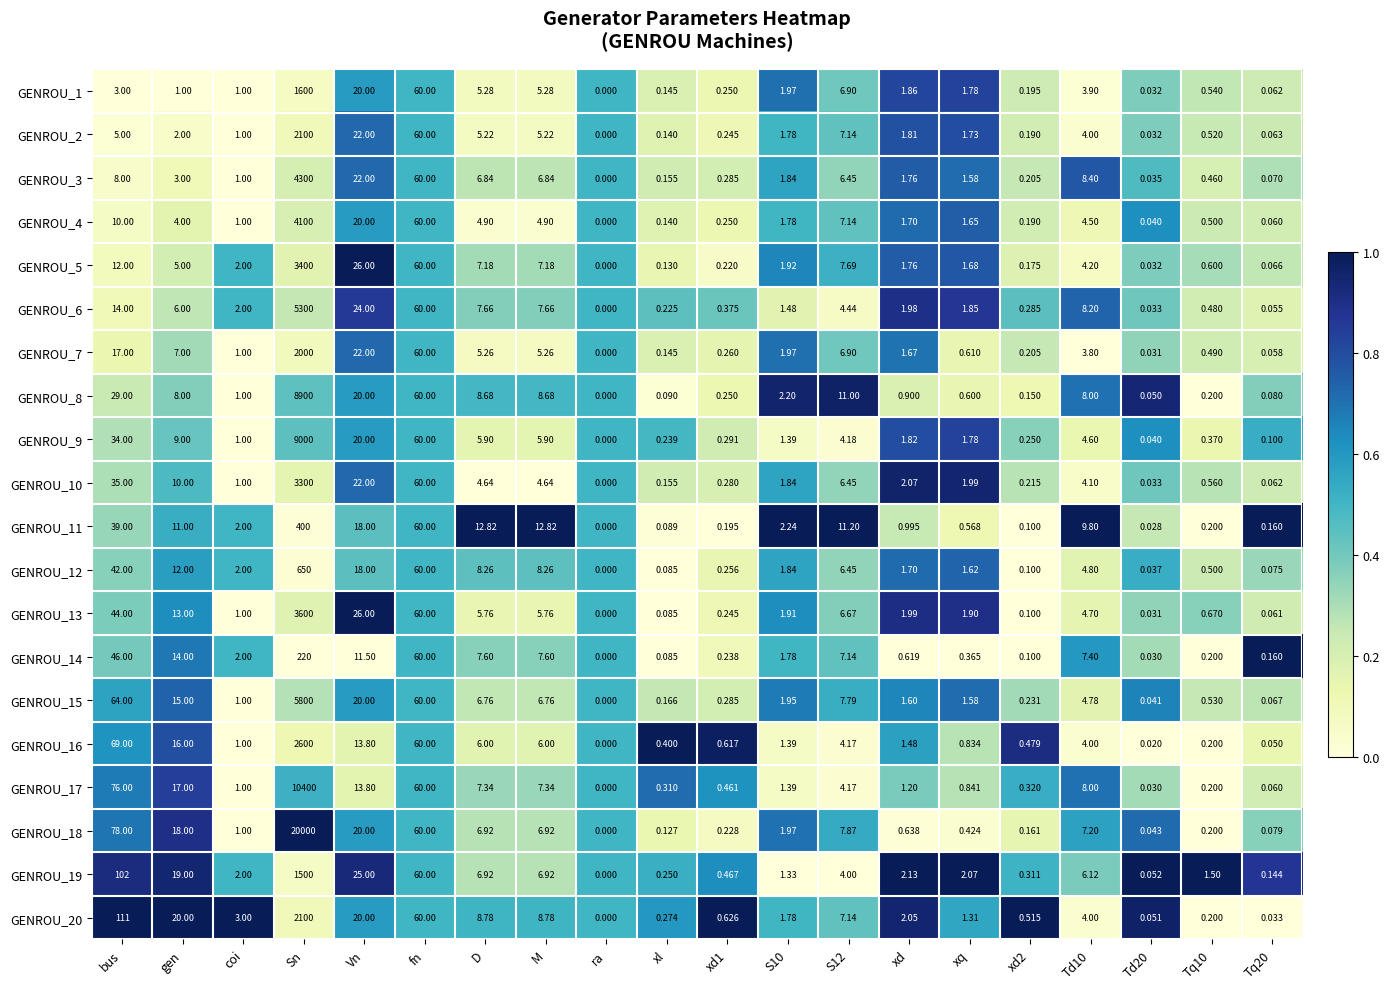

Which category has the lowest value in the GENROU_2 series?

ra